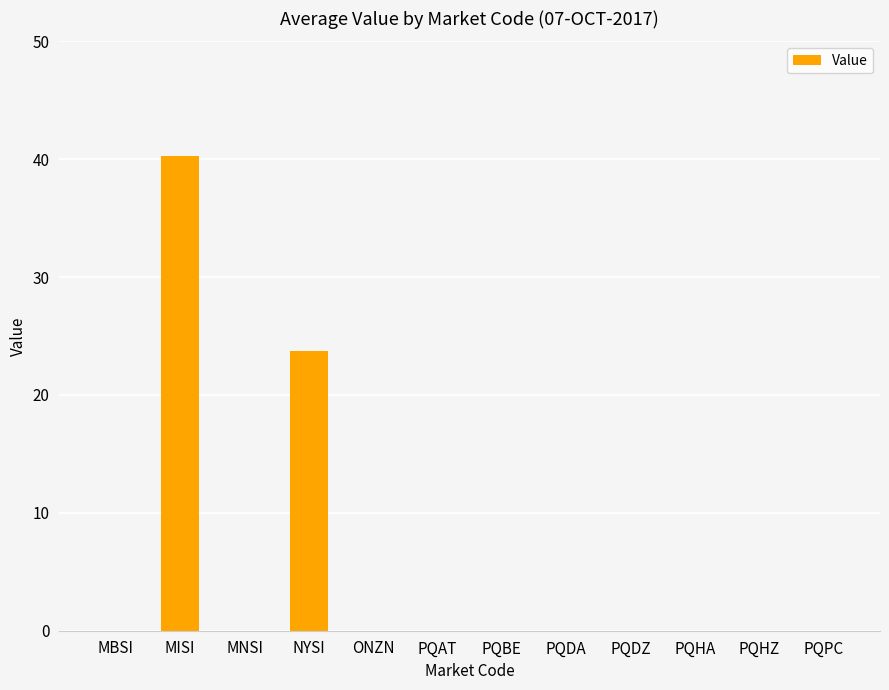

How many series are shown in this chart?

1